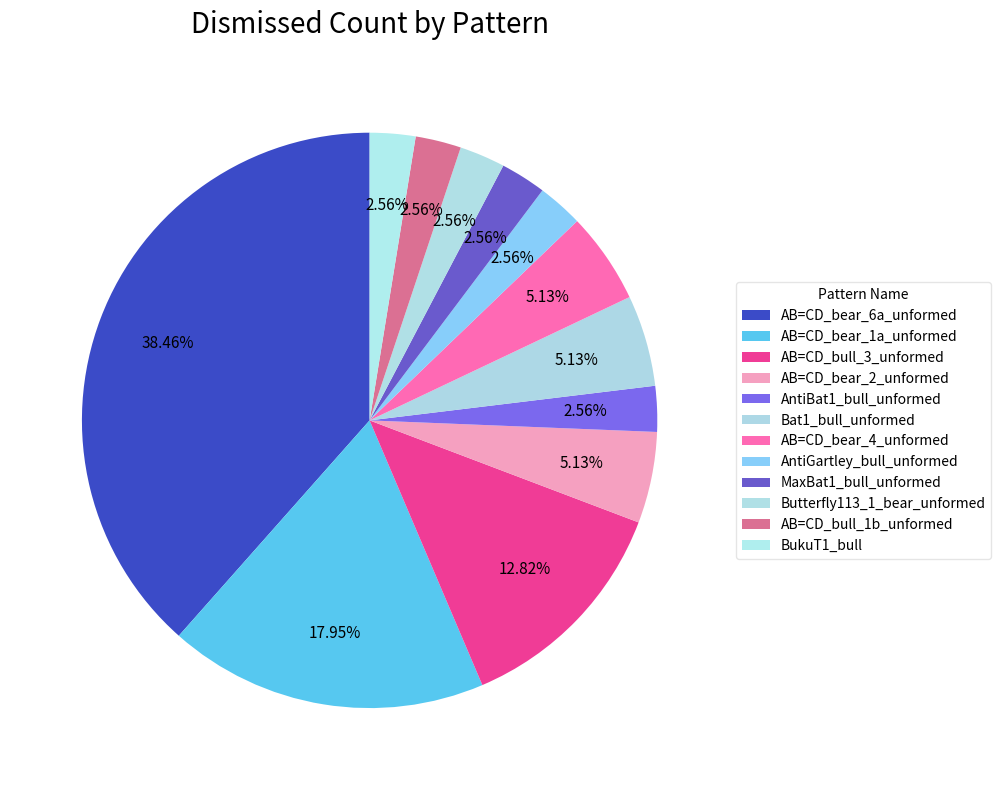

Rank the categories by value from highest to lowest.

AB=CD_bear_6a_unformed, AB=CD_bear_1a_unformed, AB=CD_bull_3_unformed, AB=CD_bear_2_unformed, Bat1_bull_unformed, AB=CD_bear_4_unformed, AntiBat1_bull_unformed, AntiGartley_bull_unformed, MaxBat1_bull_unformed, Butterfly113_1_bear_unformed, AB=CD_bull_1b_unformed, BukuT1_bull